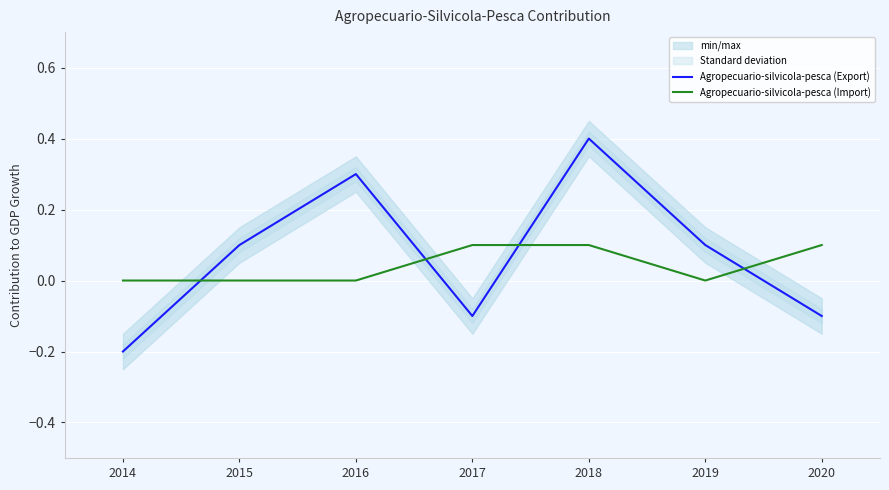

Reading left to right, transcribe all the data shown in this chart.

Agropecuario-silvicola-pesca (Export): 2014=-0.2	2015=0.1	2016=0.3	2017=-0.1	2018=0.4	2019=0.1	2020=-0.1
Agropecuario-silvicola-pesca (Import): 2014=0.0	2015=0.0	2016=0.0	2017=0.1	2018=0.1	2019=0.0	2020=0.1